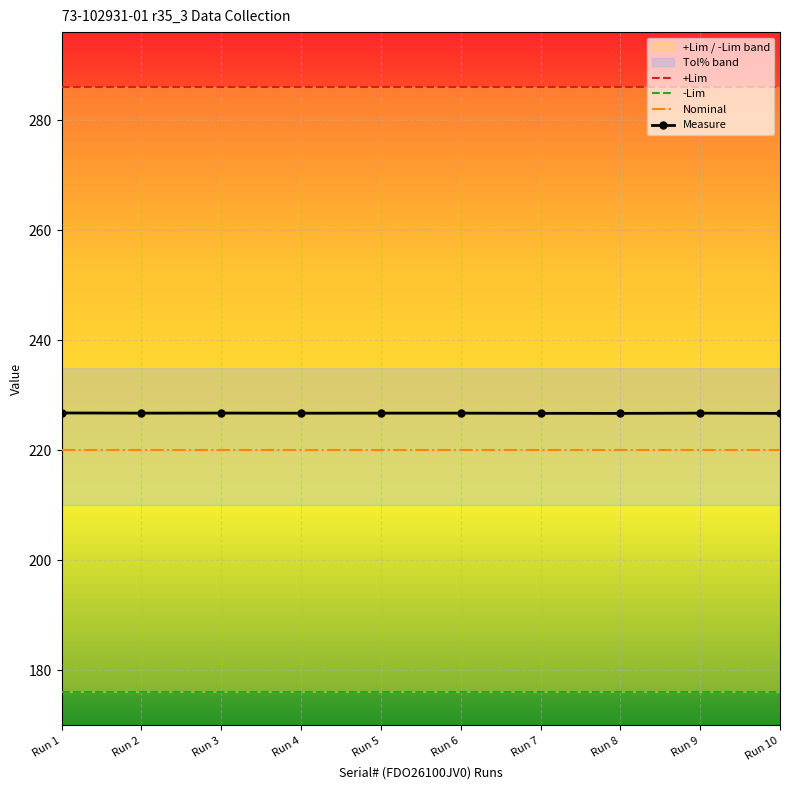

Reading right to left, what are all the values shown in this chart?

Measure: 226.7	226.8	226.7	226.7	226.8	226.8	226.7	226.8	226.8	226.8
+Lim: 286.0	286.0	286.0	286.0	286.0	286.0	286.0	286.0	286.0	286.0
-Lim: 176.0	176.0	176.0	176.0	176.0	176.0	176.0	176.0	176.0	176.0
Nominal: 220.0	220.0	220.0	220.0	220.0	220.0	220.0	220.0	220.0	220.0
+Tol%: 30.0	30.0	30.0	30.0	30.0	30.0	30.0	30.0	30.0	30.0
-Tol%: 20.0	20.0	20.0	20.0	20.0	20.0	20.0	20.0	20.0	20.0